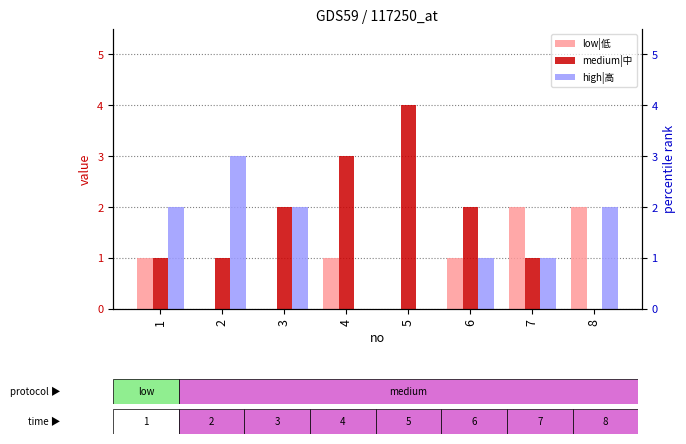

At 6, list the series in order from smallest to largest.

low|低, high|高, medium|中